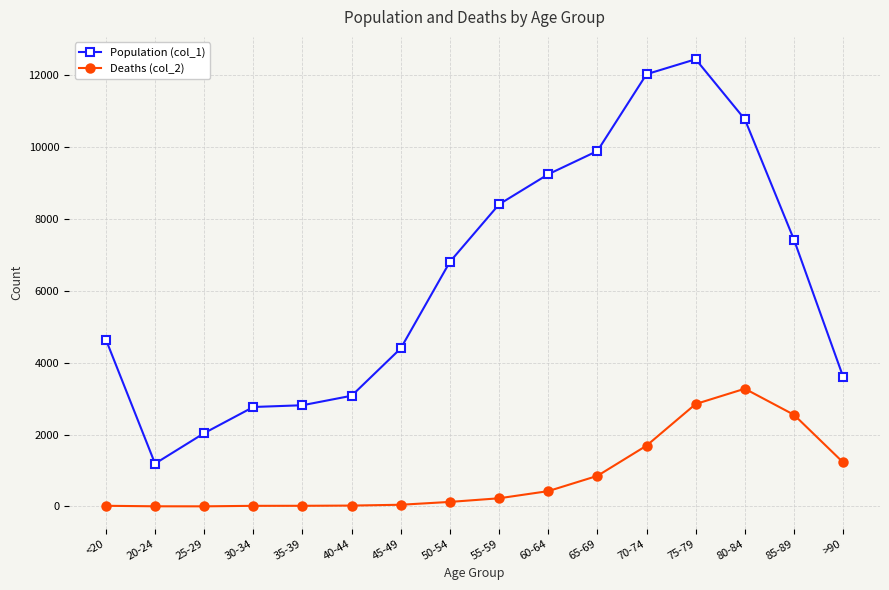

What is the label of the 5th point from the right?

70-74